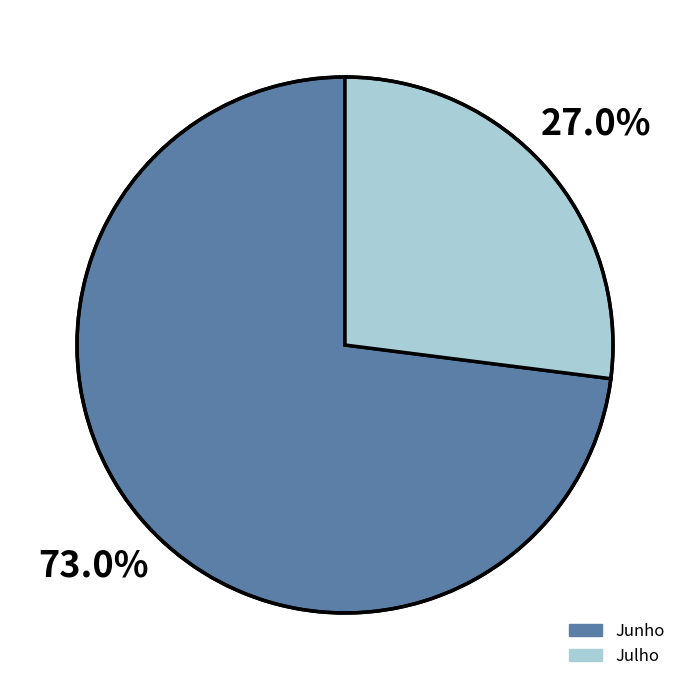

What percentage do Junho and Julho together represent?

100.0%